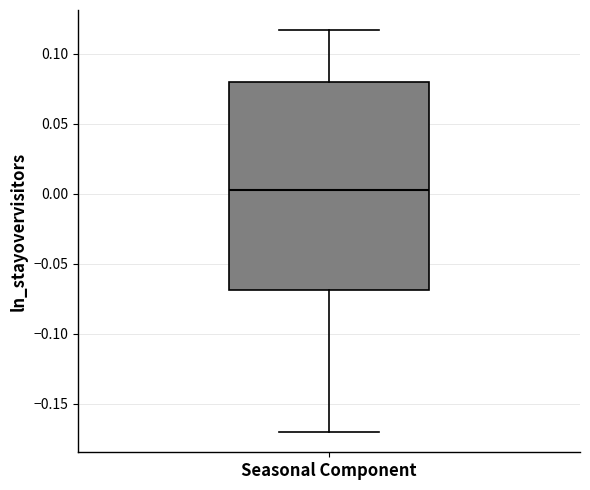

Read this box plot against the y-axis: the position of the median line, the range covered by the box, and the ends of both whiskers. The values are not printed on the chart, so give them approximately, as read against the axis.

median 0.005, box -0.070 to 0.080, whiskers -0.170 to 0.115